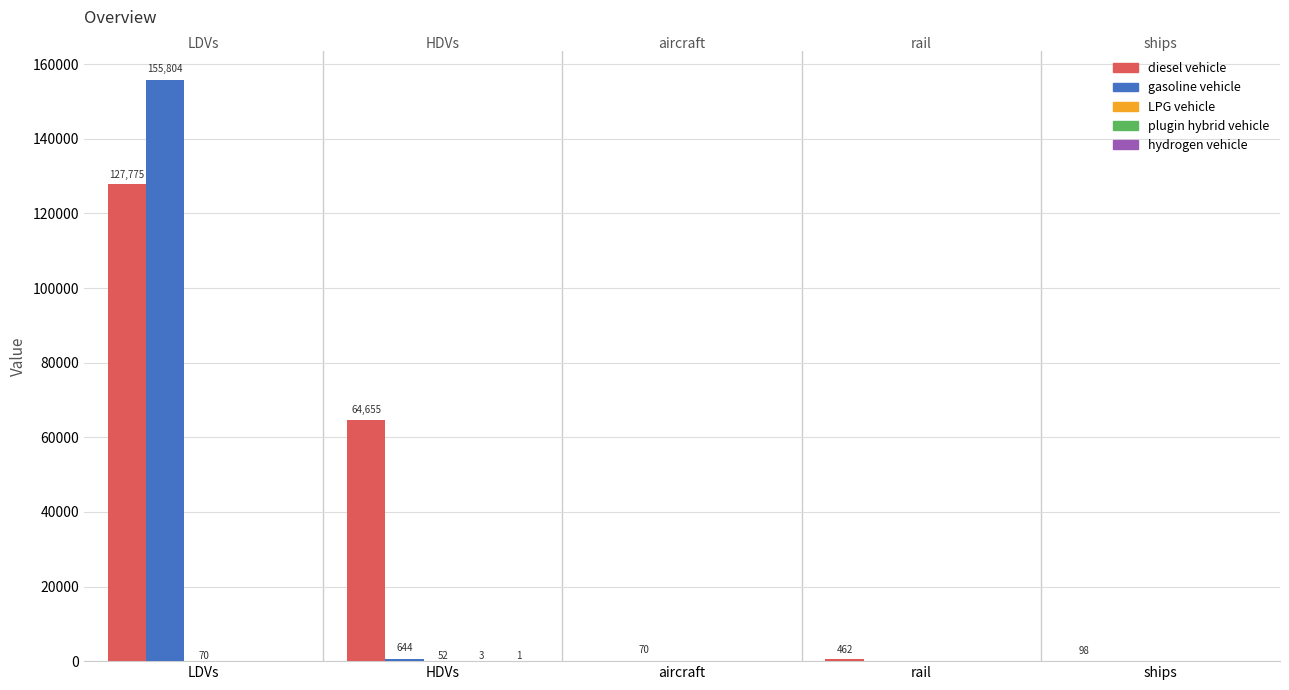

What is the sum of all gasoline vehicle values?

156518